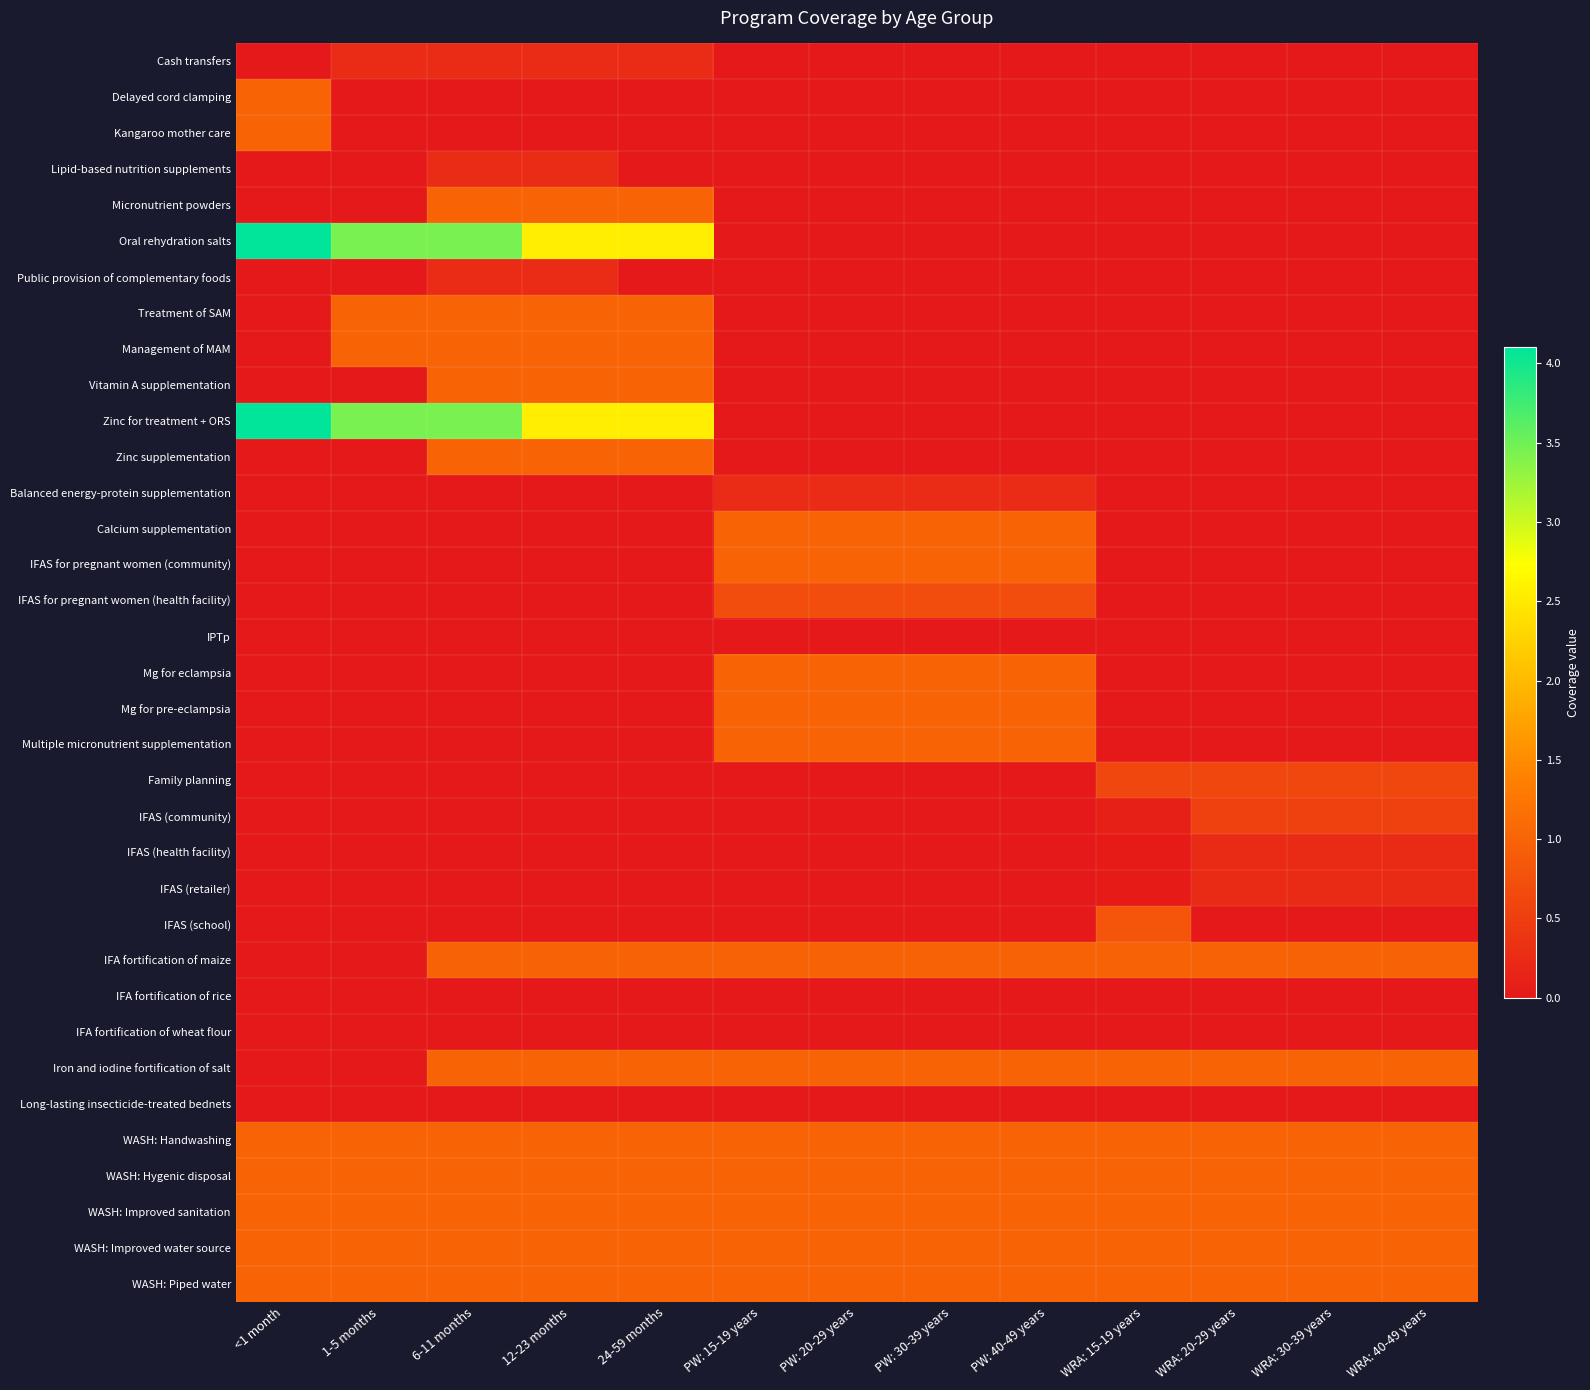

What is the difference between the highest and lowest values at PW: 20-29 years?

1.0